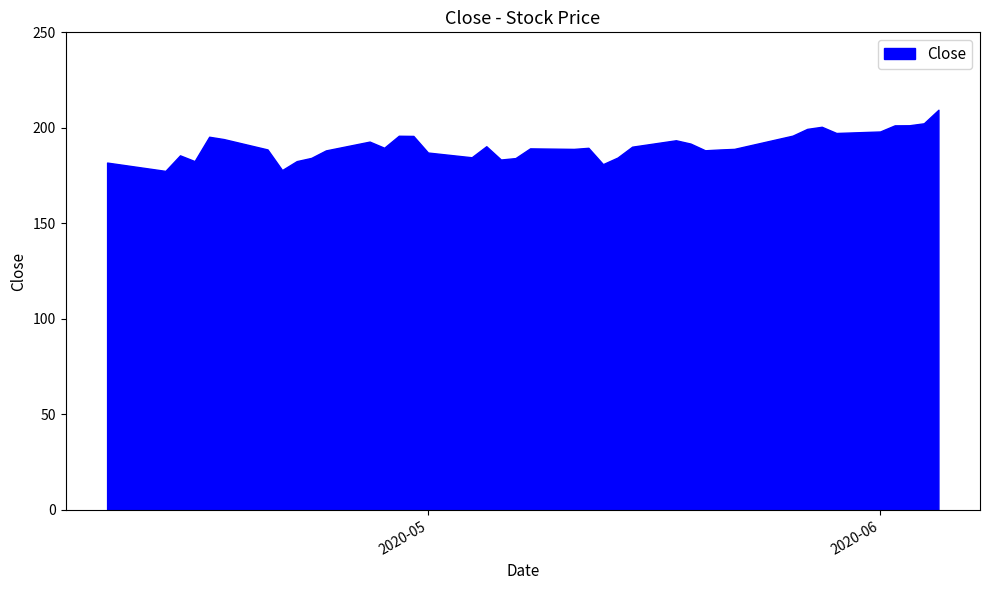

Rank the categories by value from highest to lowest.

39, 38, 37, 36, 33, 32, 35, 34, 31, 13, 14, 4, 5, 26, 11, 27, 17, 25, 12, 22, 20, 30, 21, 6, 29, 28, 10, 15, 2, 16, 24, 9, 19, 18, 3, 8, 0, 23, 7, 1